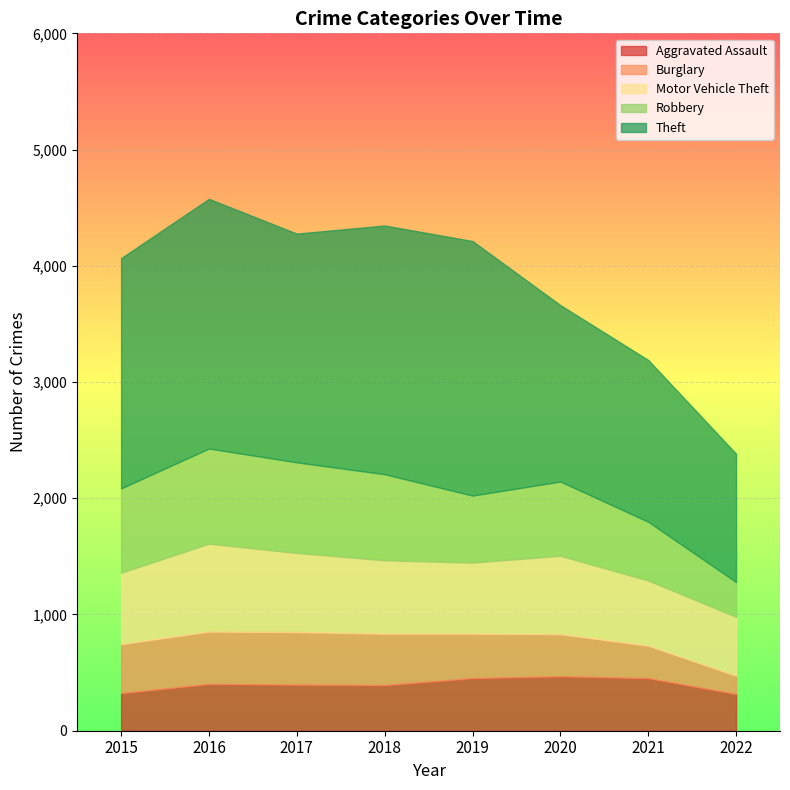

Does the chart display data point markers on the line(s)?

No